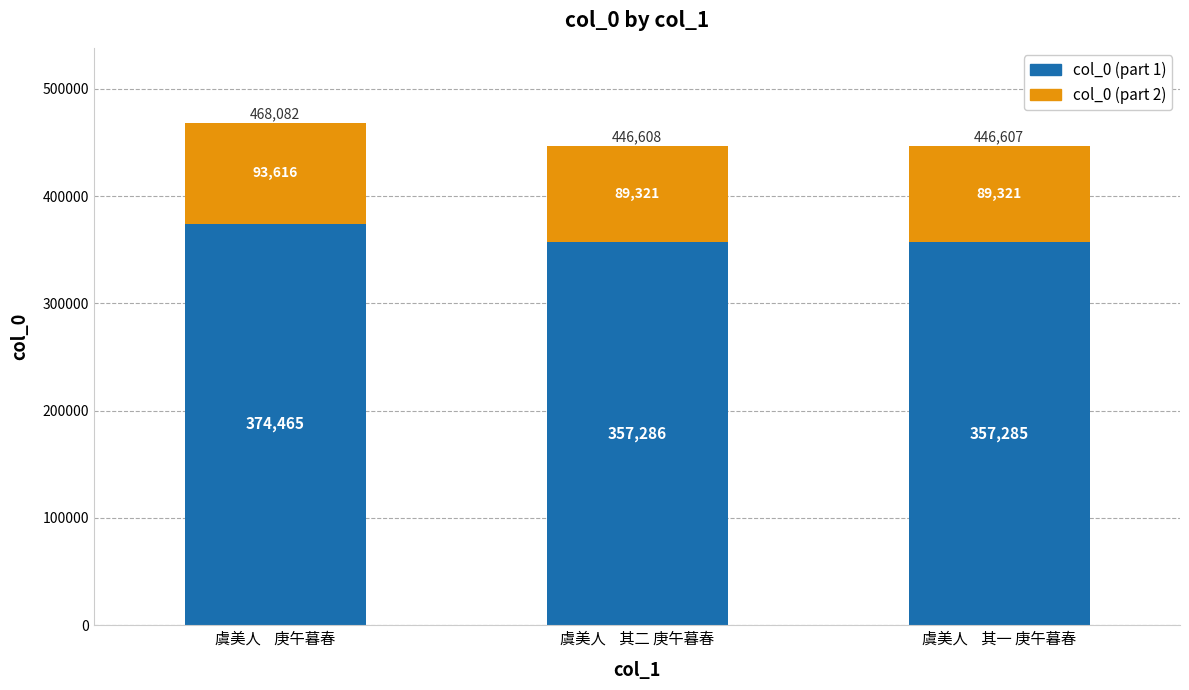

The value of col_0 (part 1) at 虞美人    其二 庚午暮春 is 357286.4. True or false?

True